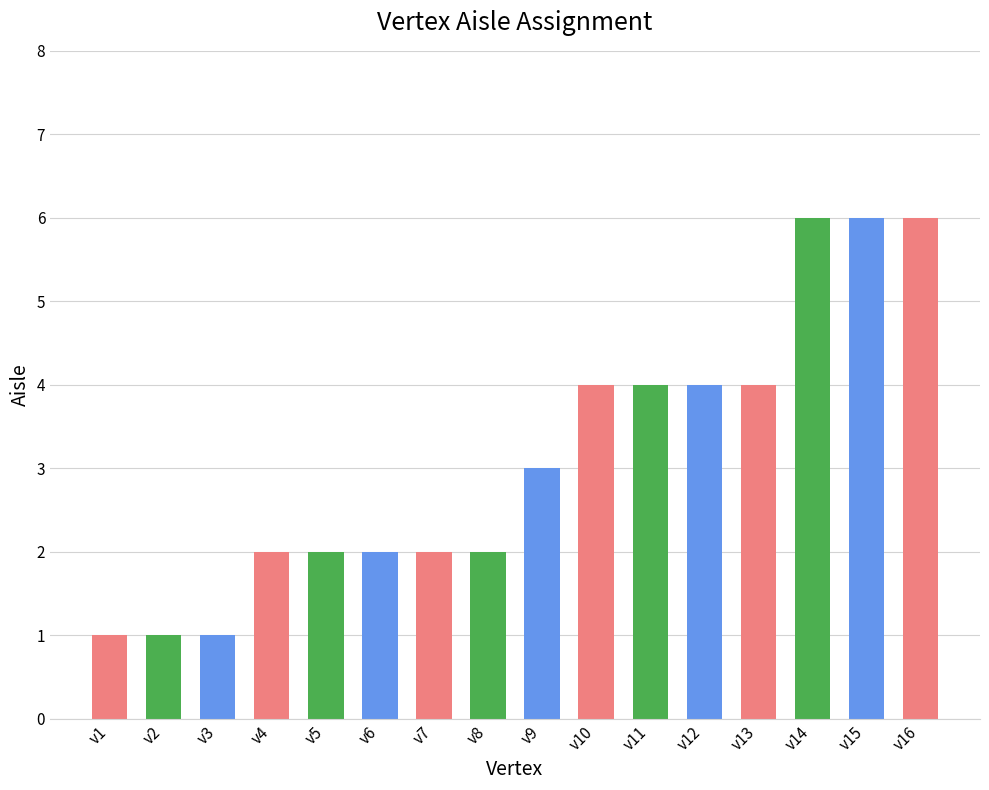

The value at v4 is 2. True or false?

True